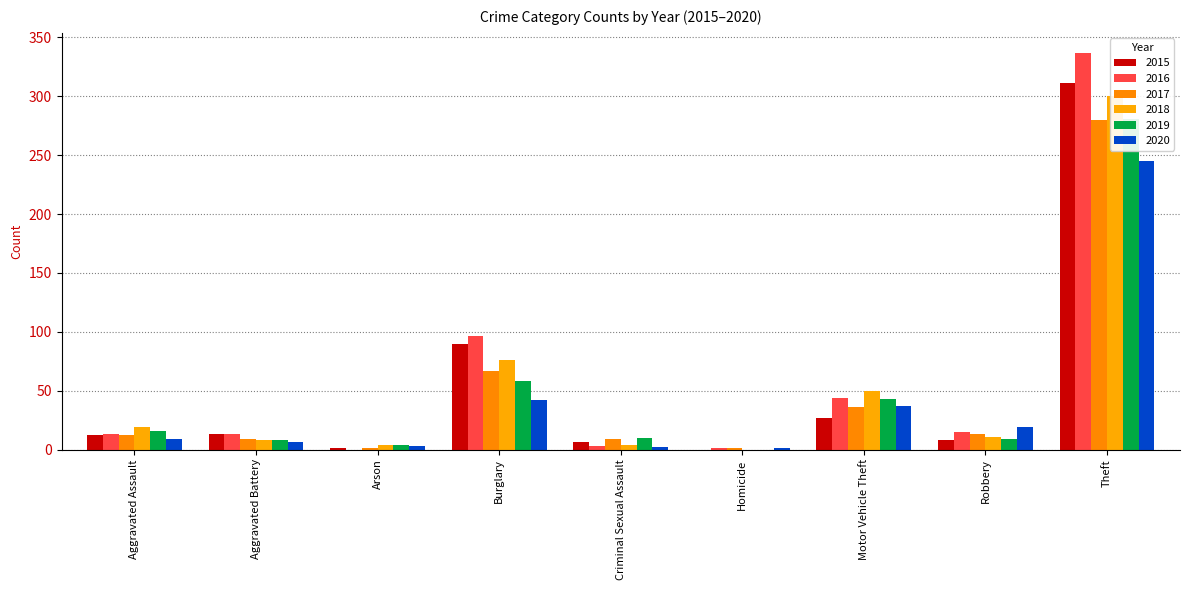

What is the difference between the 2018 values at Homicide and Arson?

4